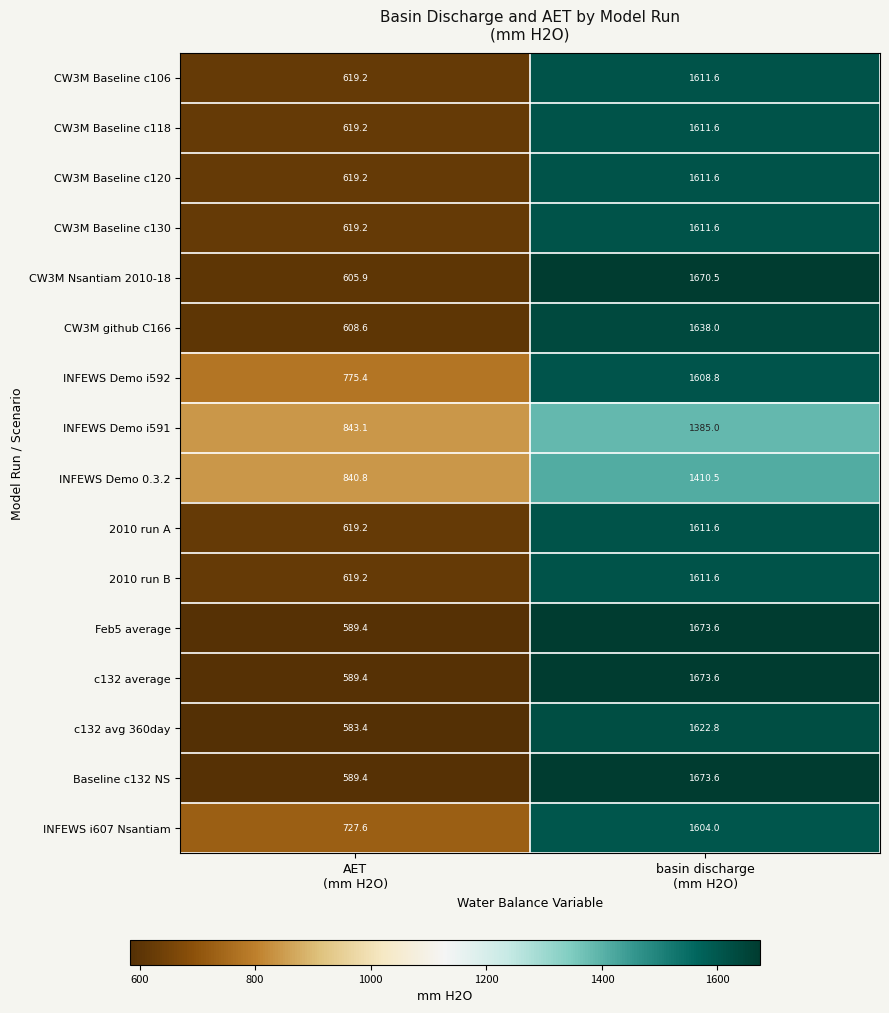

How many data points in INFEWS i607 Nsantiam are less than 1604?

1